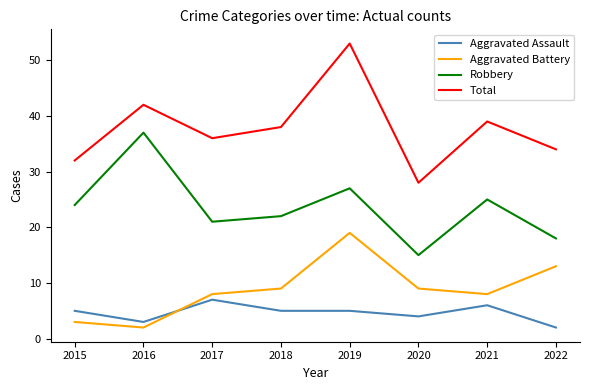

How many interior local valleys does the Robbery series have?

2